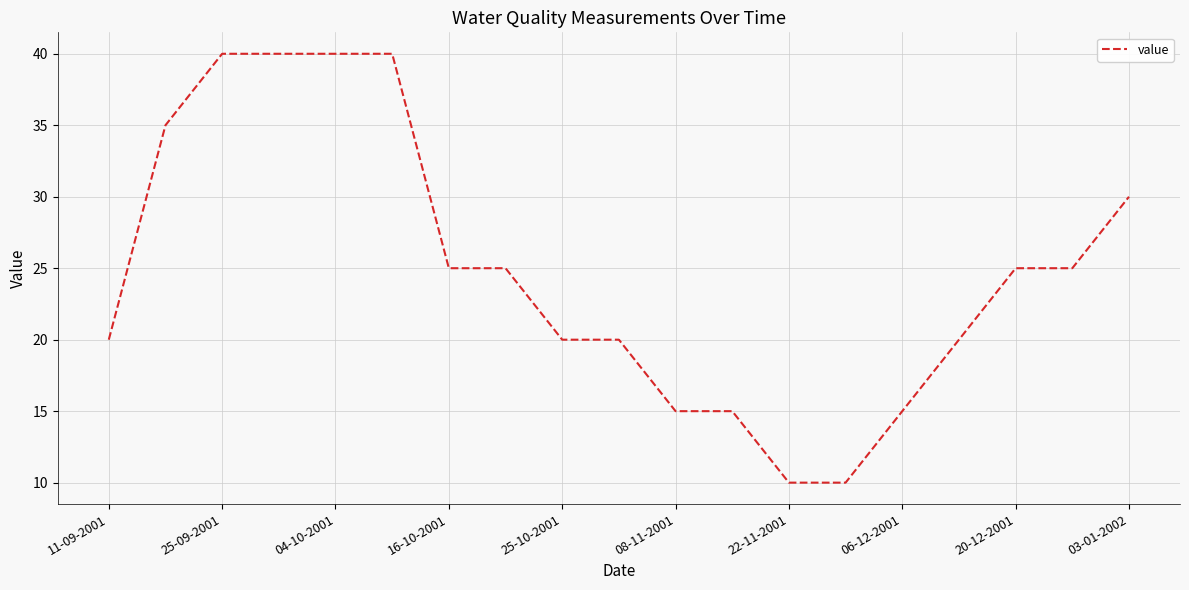

Does the chart display data point markers on the line(s)?

No